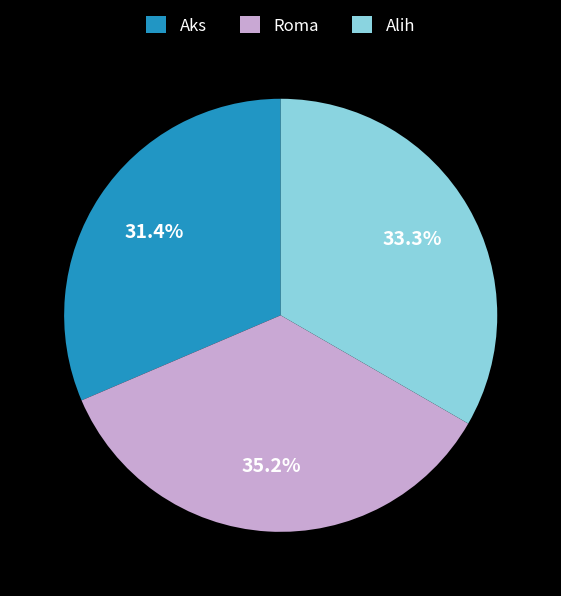

How many segments does this pie chart have?

3